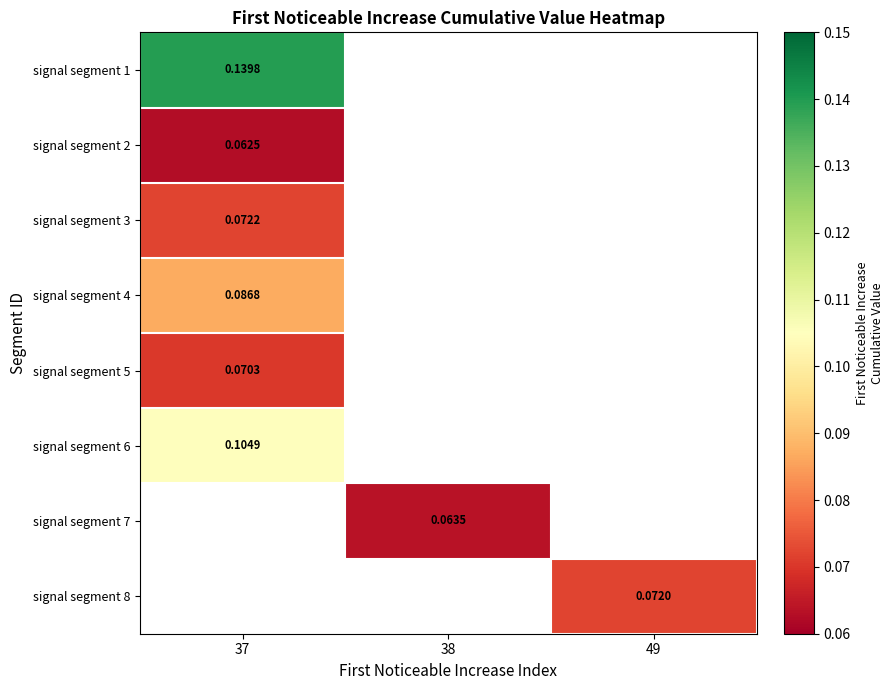

Is the value of signal segment 1 at 37 greater than the value of signal segment 2 at 37?

Yes